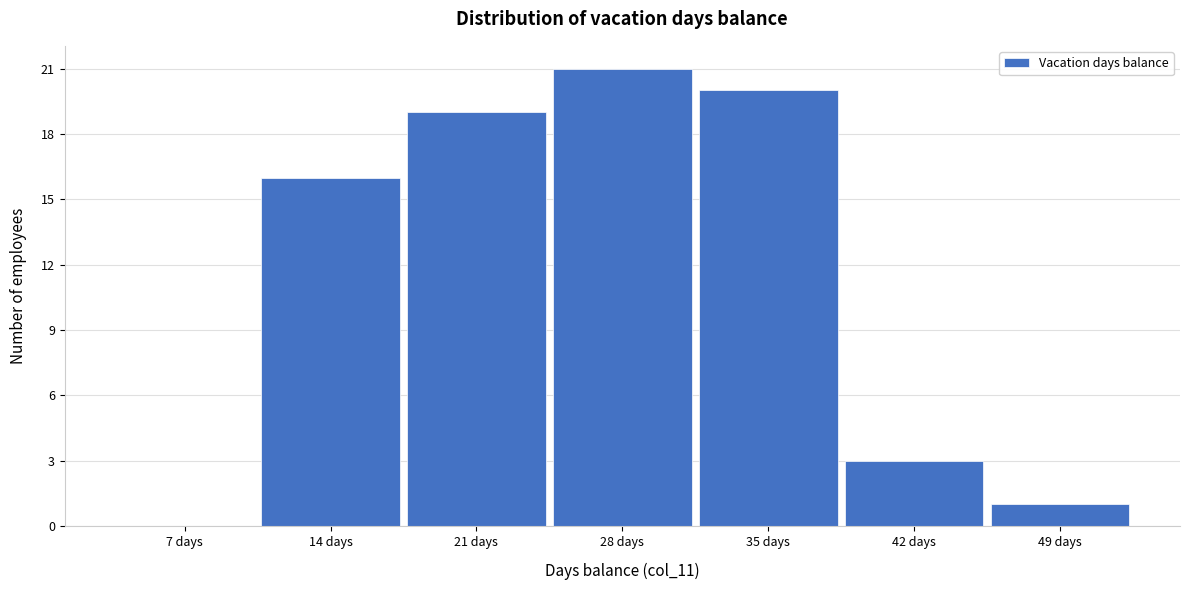

Reading left to right, extract all data points from this chart.

7 days=0	14 days=16	21 days=19	28 days=21	35 days=20	42 days=3	49 days=1